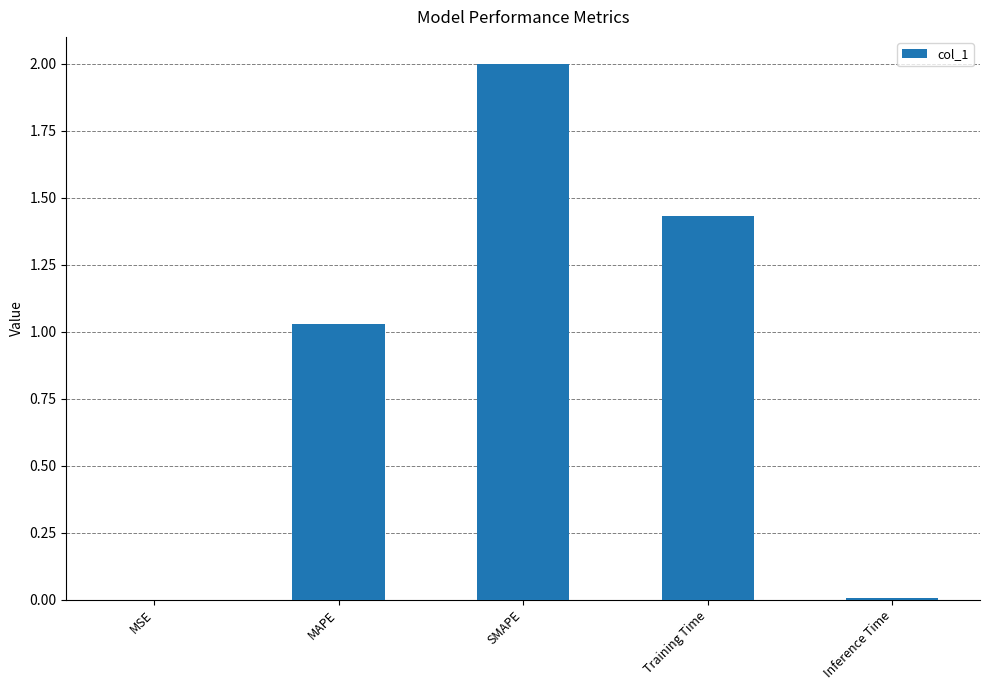

Count the number of categories in the chart.

5